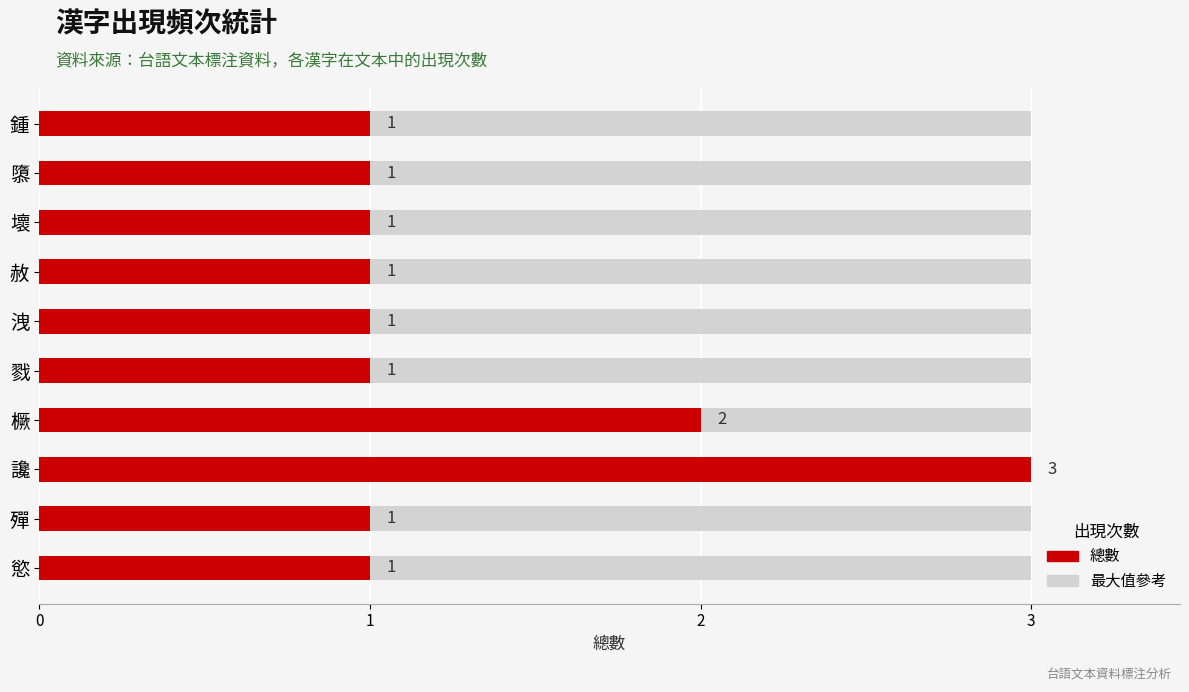

What is the sum of all values?

13